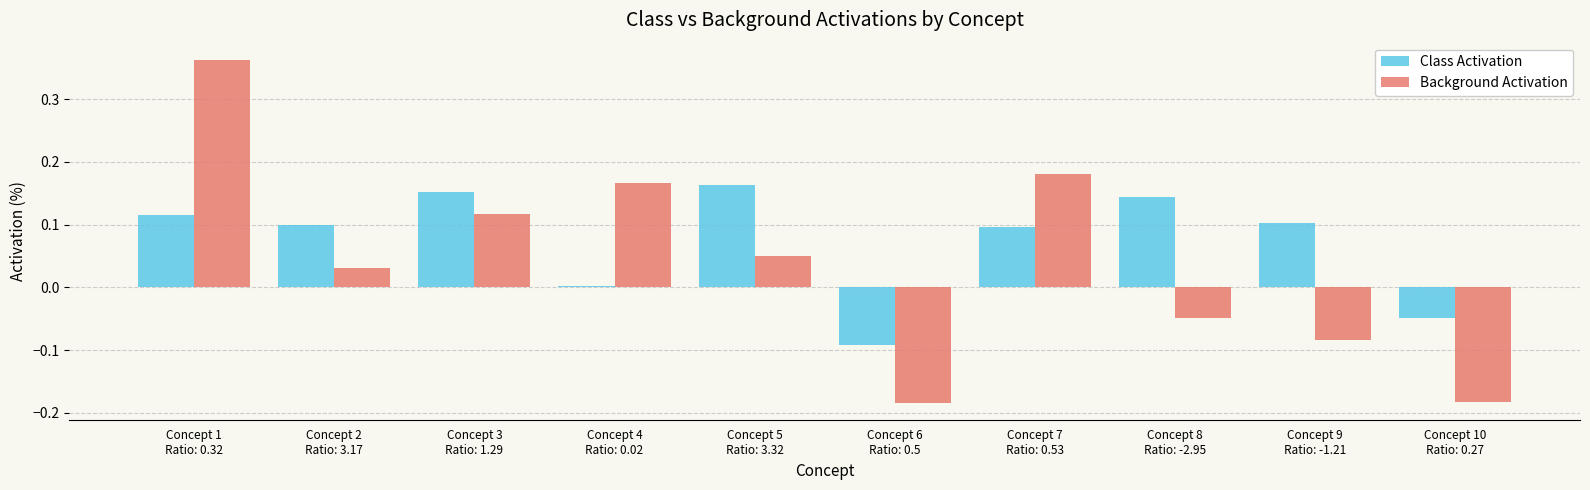

At which label does Background Activation first exceed 0?

Concept 1
Ratio: 0.32